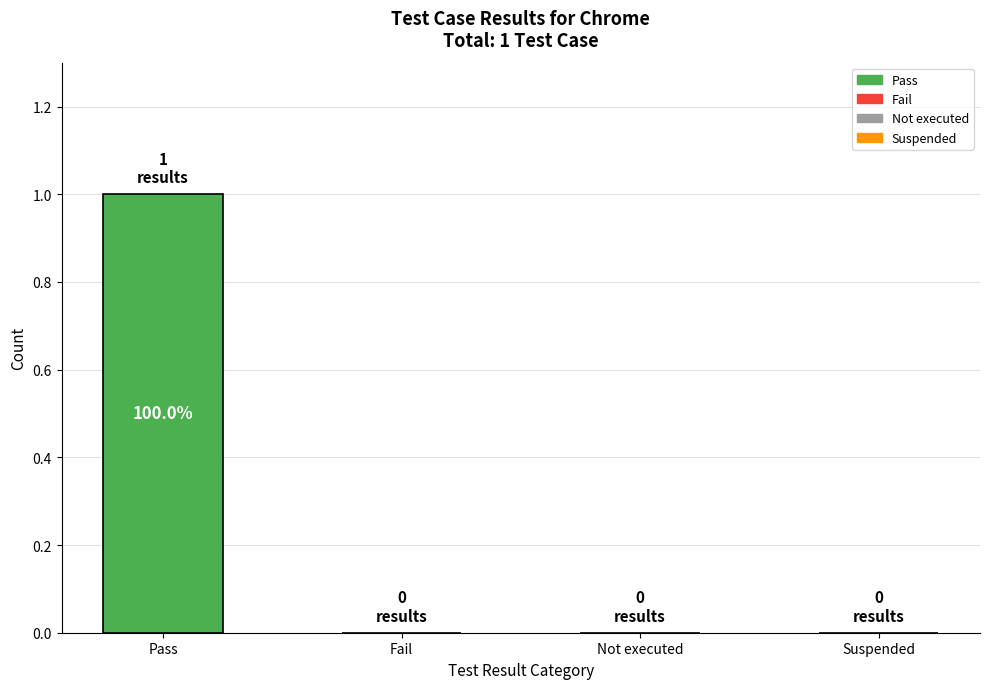

The value at Suspended is 1. True or false?

False